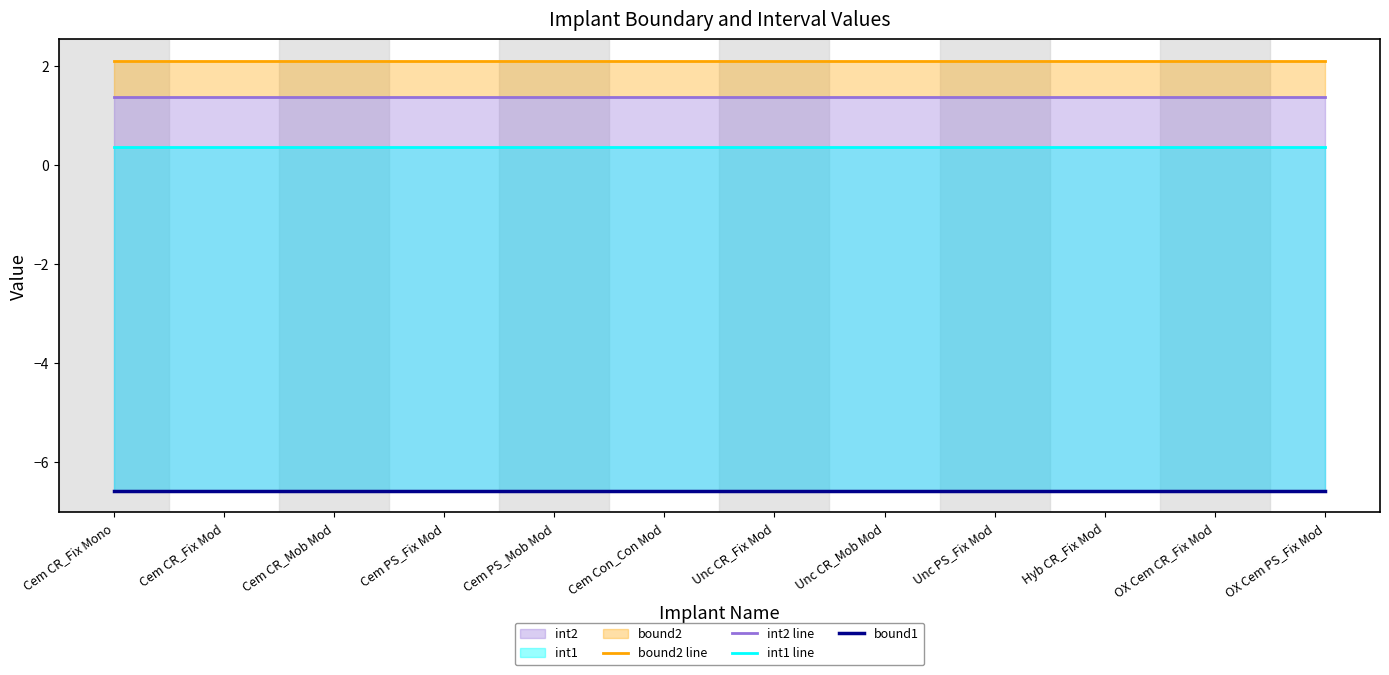

At how many categories does at least one series exceed 0?

12